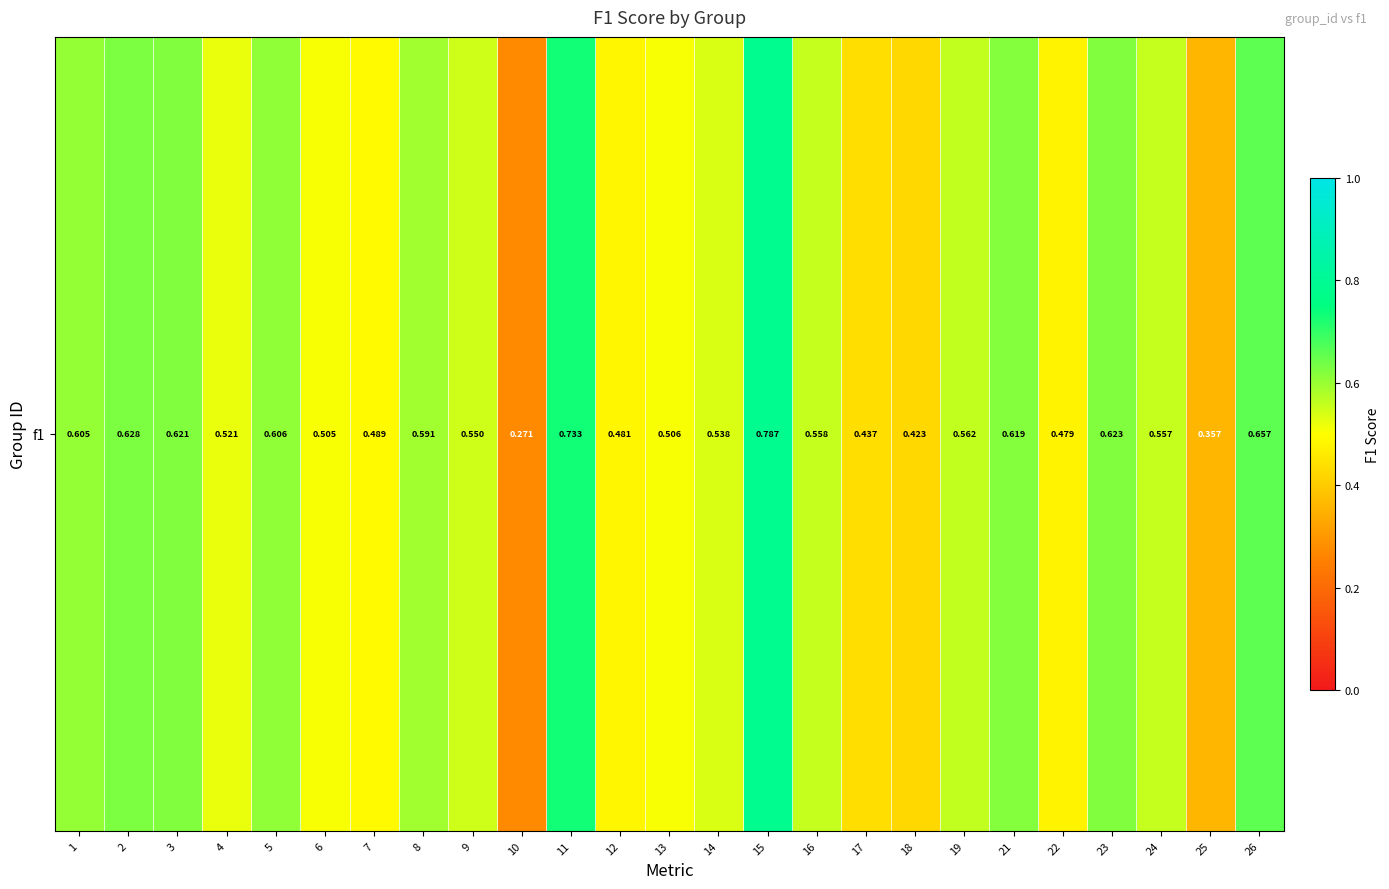

Rank the categories by value from highest to lowest.

15, 11, 26, 2, 23, 3, 21, 5, 1, 8, 19, 16, 24, 9, 14, 4, 13, 6, 7, 12, 22, 17, 18, 25, 10